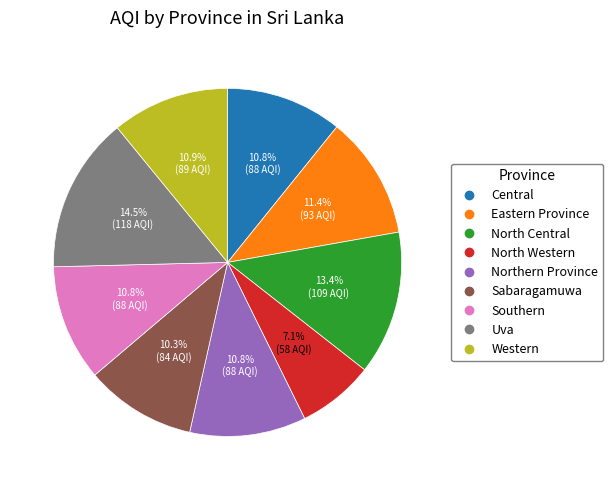

Is Eastern Province the majority of the pie?

No